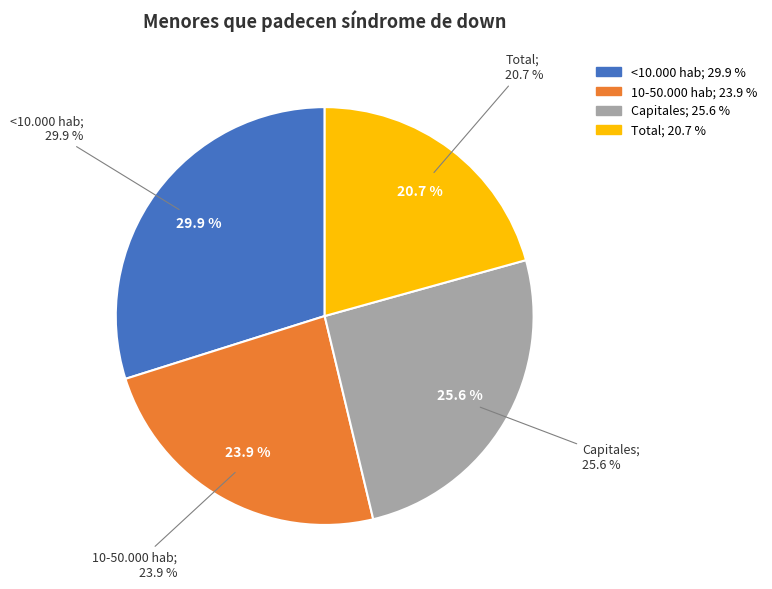

What percentage is NOT represented by 10-50.000 hab?

76.1%